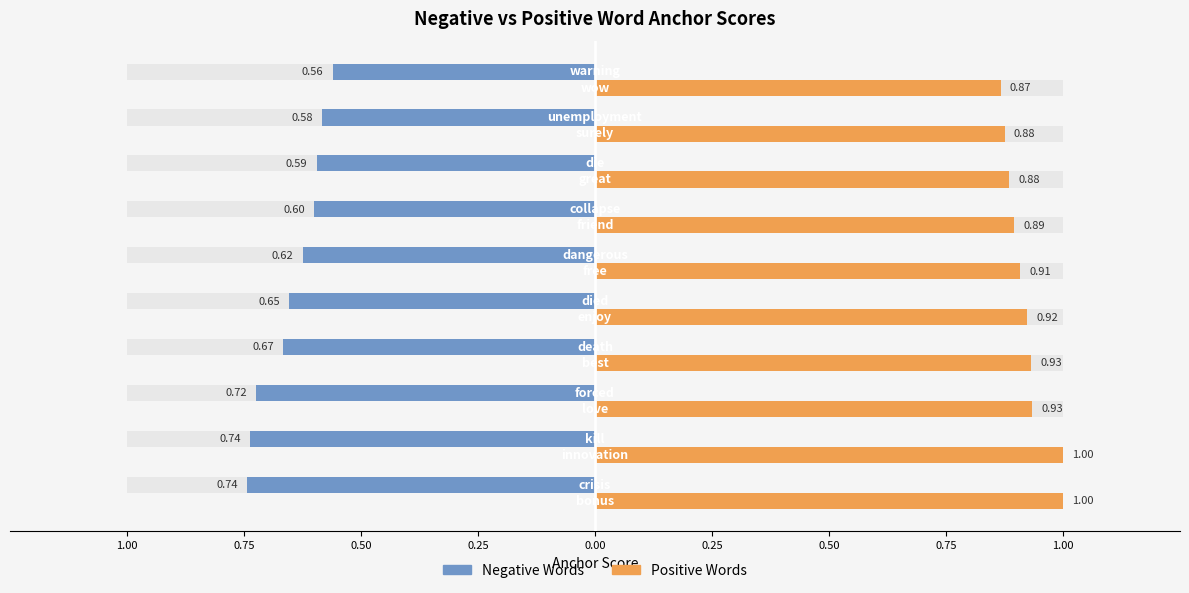

What is the difference between the maximum and minimum values in the Positive Words series?

0.1